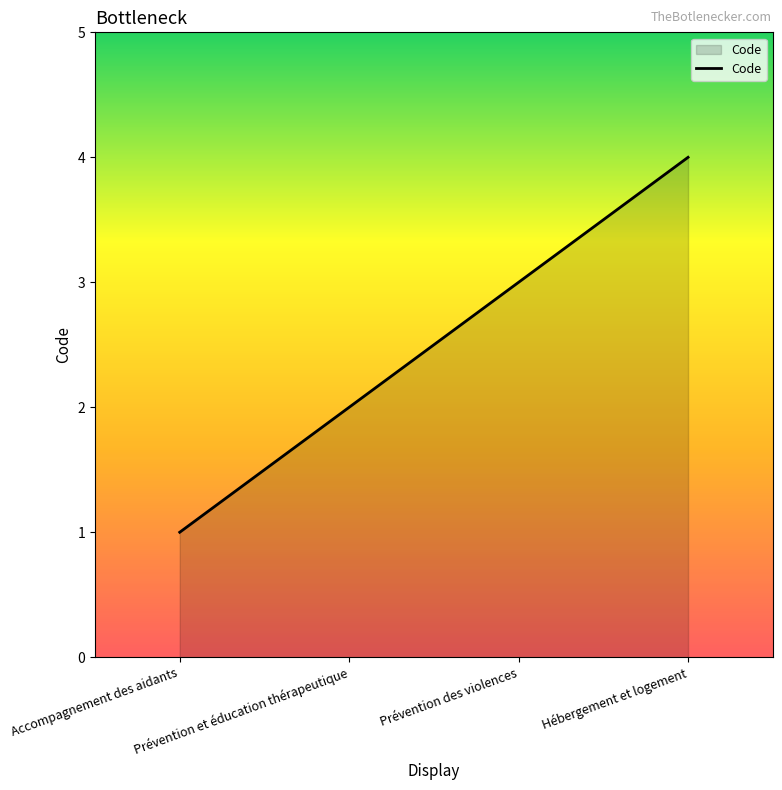

Between Accompagnement des aidants and Hébergement et logement, which is larger?

Hébergement et logement